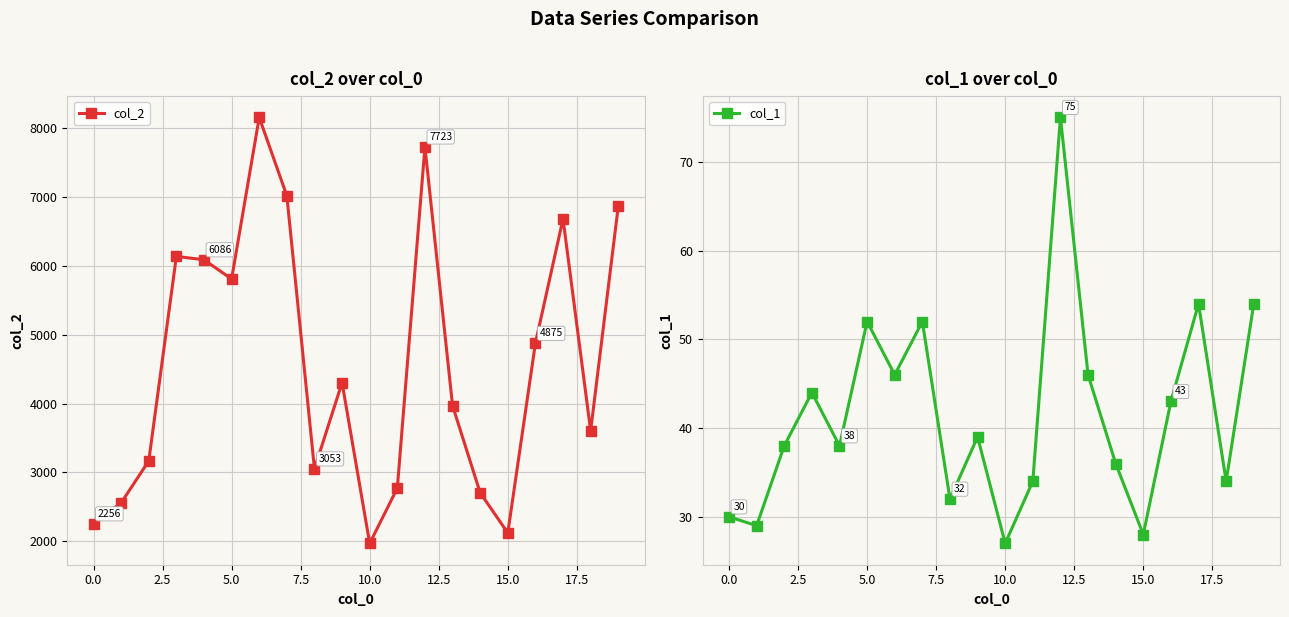

The col_1 series shows 34 at 18. True or false?

True